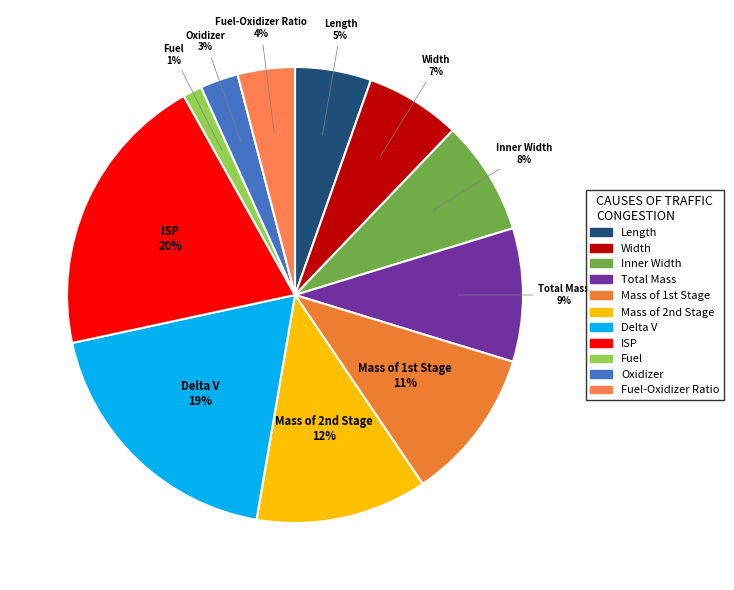

Does any single category account for the majority?

No